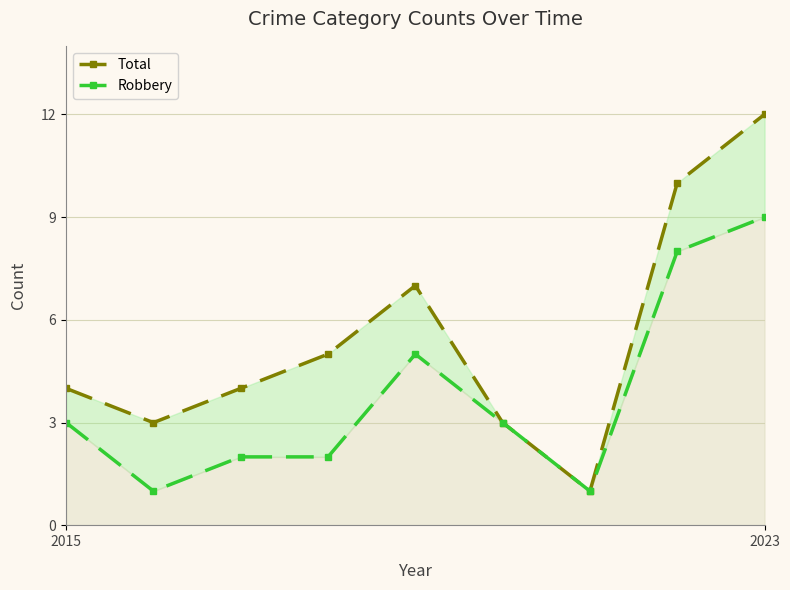

In Total, how many points are higher than both neighbors (excluding endpoints)?

1